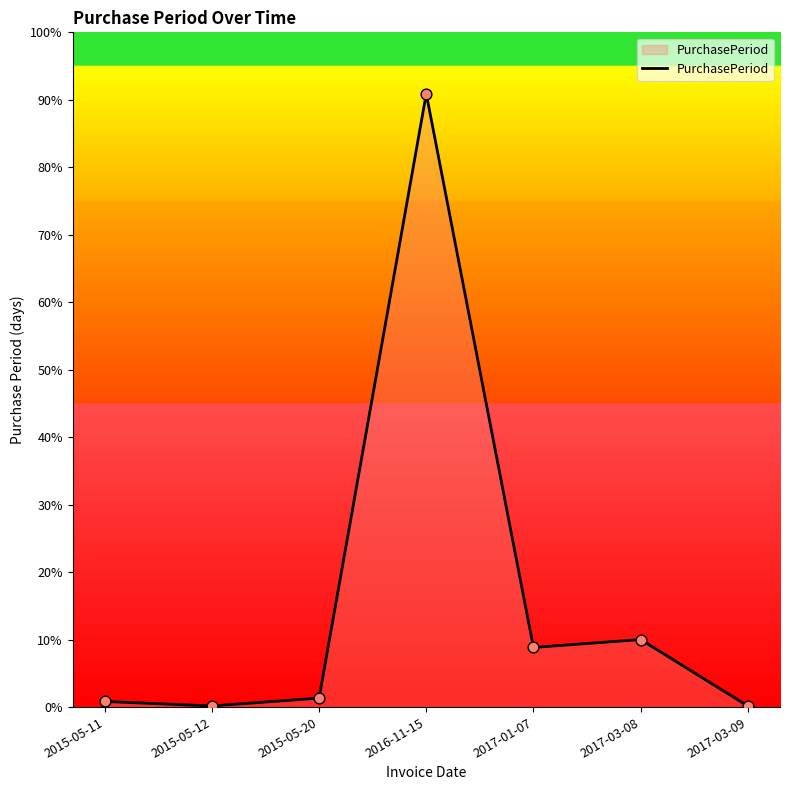

Between 2015-05-11 and 2017-01-07, which is larger?

2017-01-07